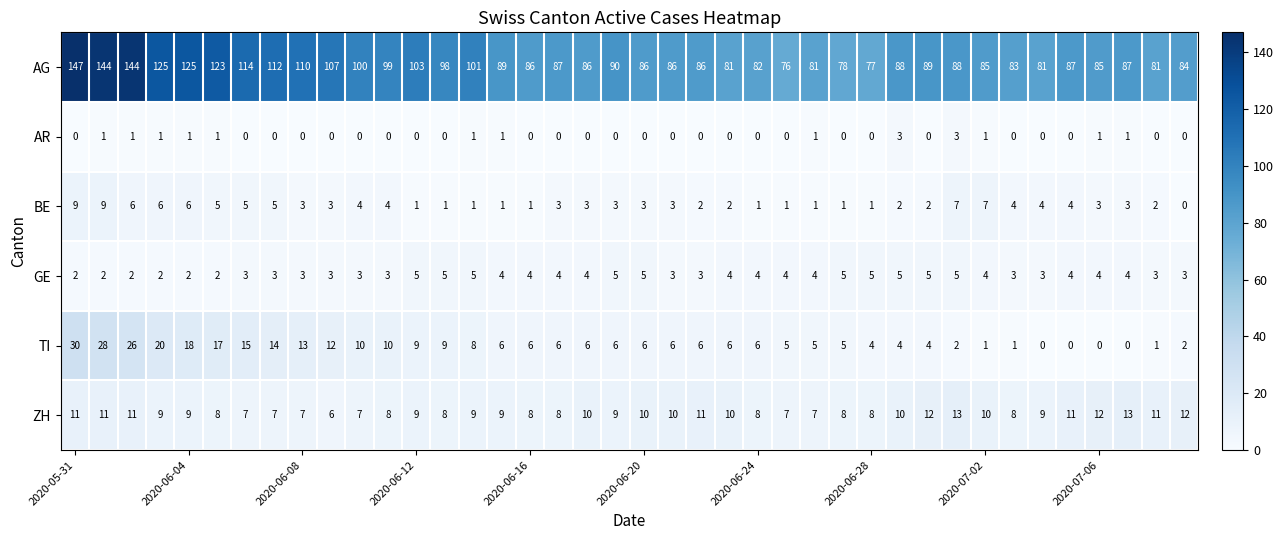

Which series has the largest total across all categories?

AG